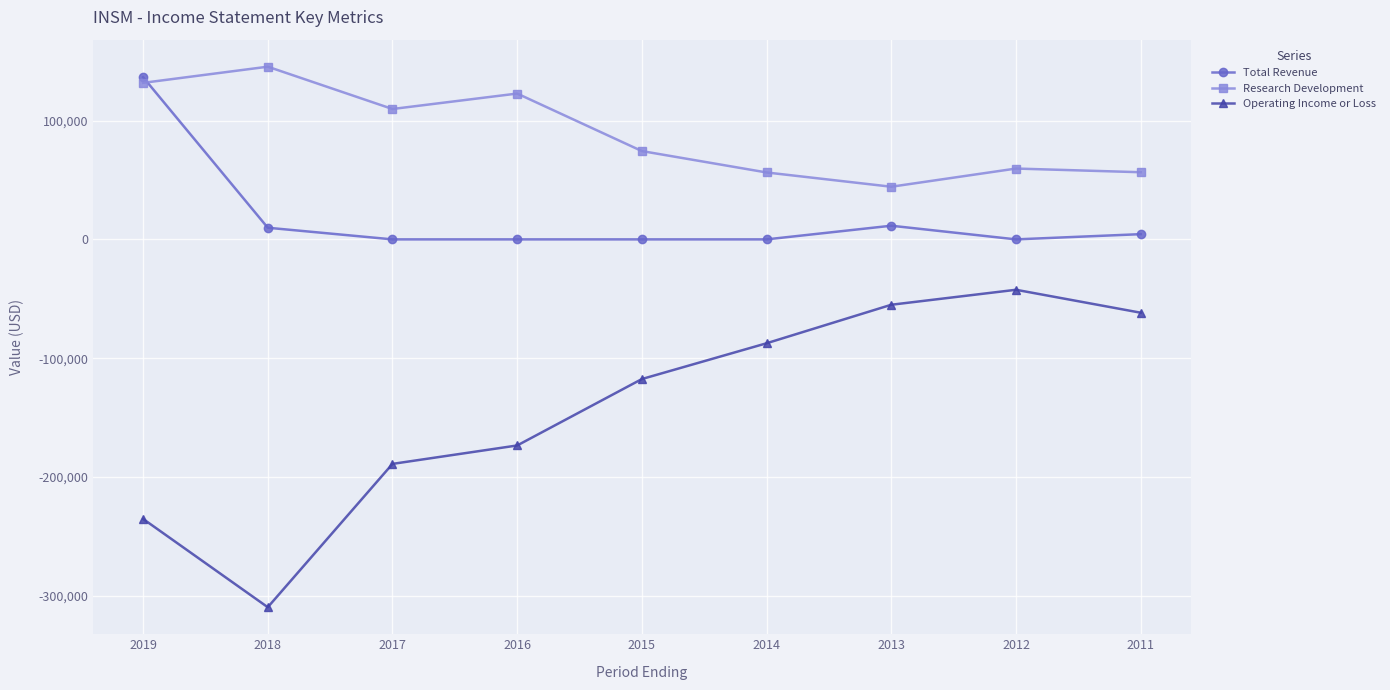

How many lines are shown in the chart?

3